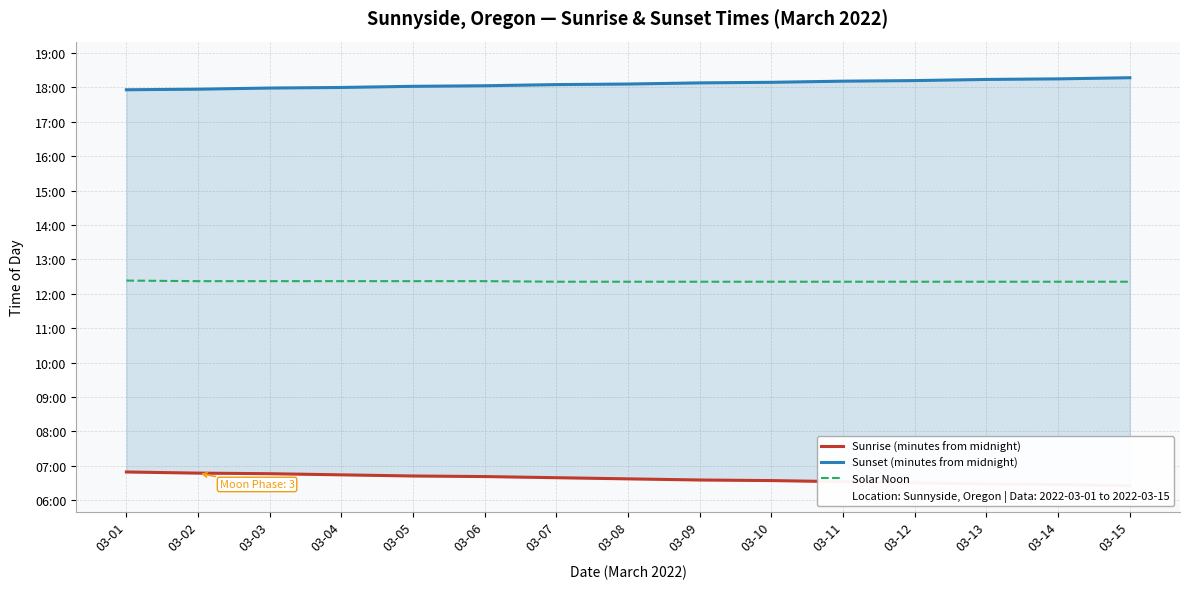

How many data points in Solar Noon are above 741?

6